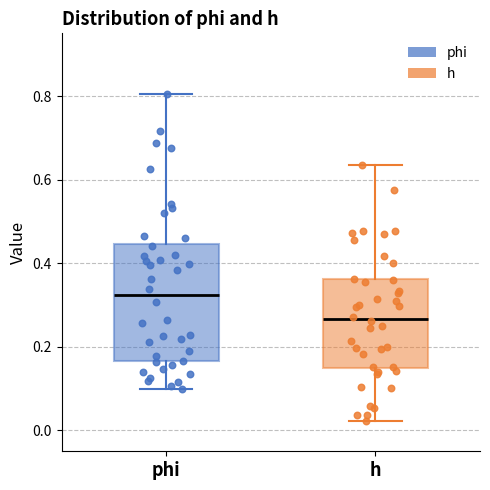

Where does the lower whisker of the box for h end on the y-axis? The values are not printed on the chart, so give them approximately, as read against the axis.

0.02